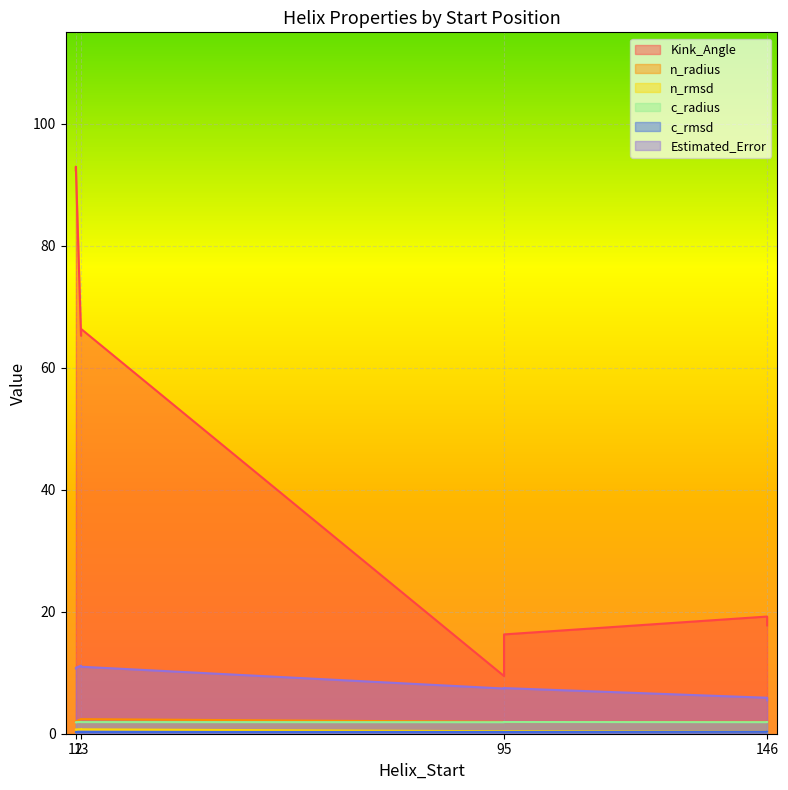

True or false: Kink_Angle and c_radius cross at least once.

False